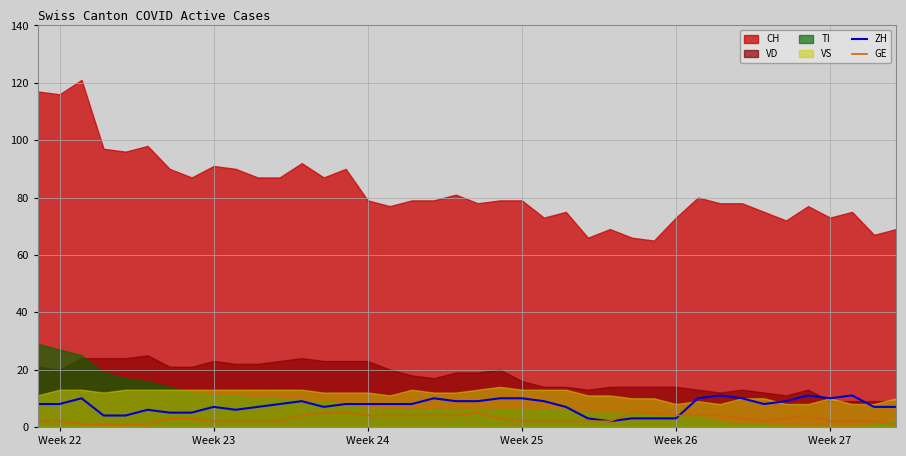

How many data points in GE are above 3?

15